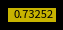

How many segments does this pie chart have?

6